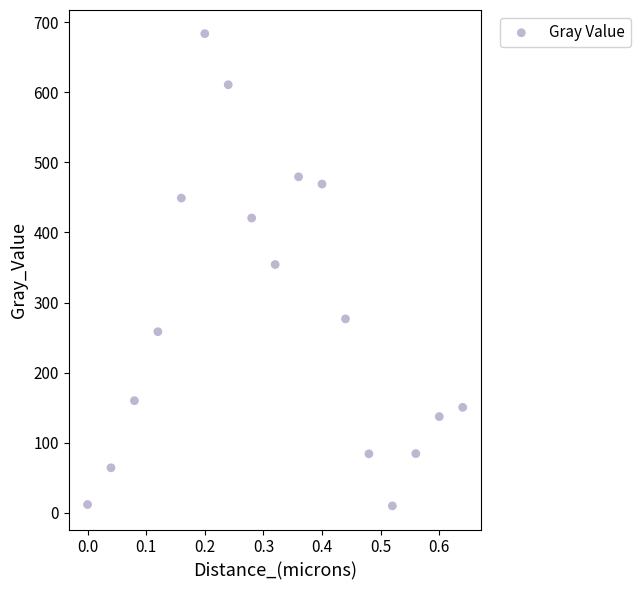

What is the range of X values (max minus min)?

0.6